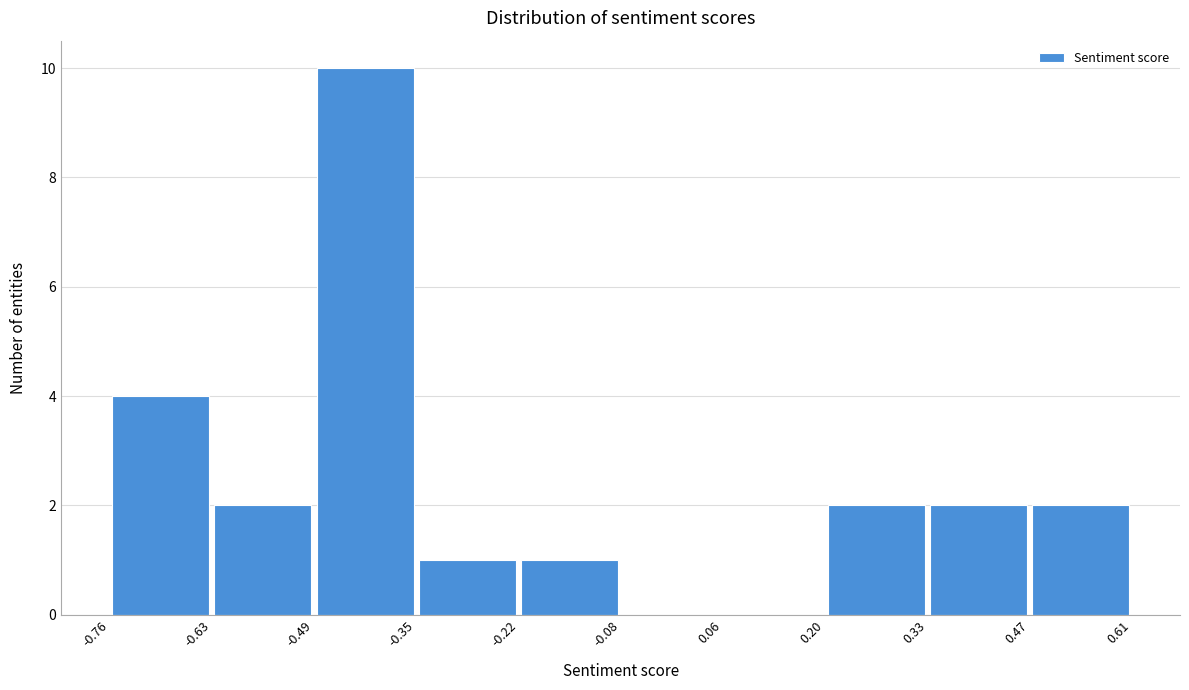

Reading left to right, transcribe this chart: for each bar, give the range it covers on the x-axis and its height. The values are not printed on the chart, so give them approximately, as read against the axis.

-0.76 to -0.63: 4
-0.63 to -0.49: 2
-0.49 to -0.35: 10
-0.35 to -0.22: 1
-0.22 to -0.08: 1
-0.08 to 0.06: 0
0.06 to 0.20: 0
0.20 to 0.33: 2
0.33 to 0.47: 2
0.47 to 0.61: 2